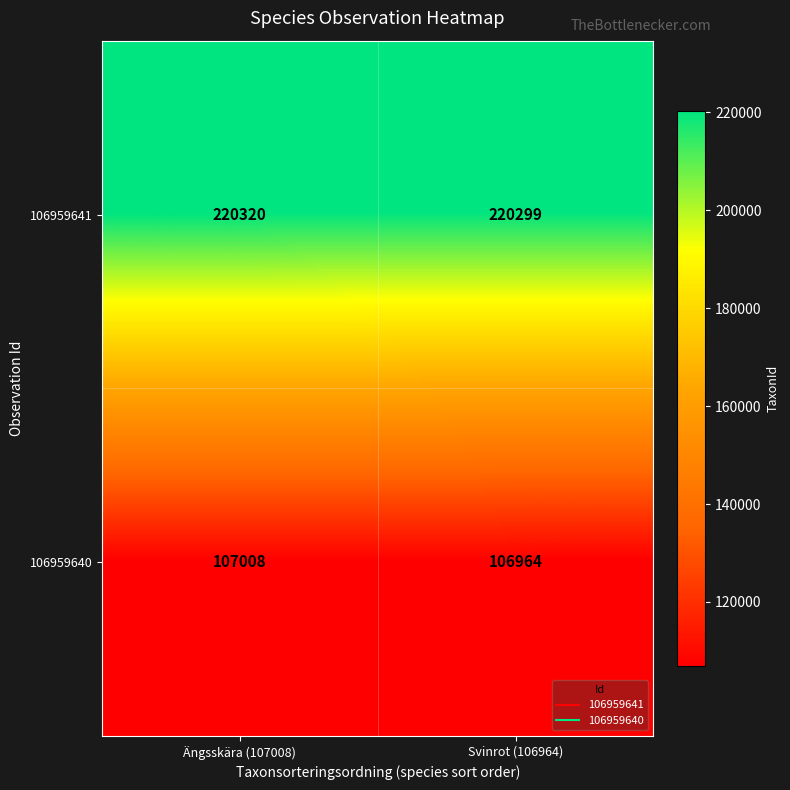

What is the total value across all series at Ängsskära (107008)?

327328